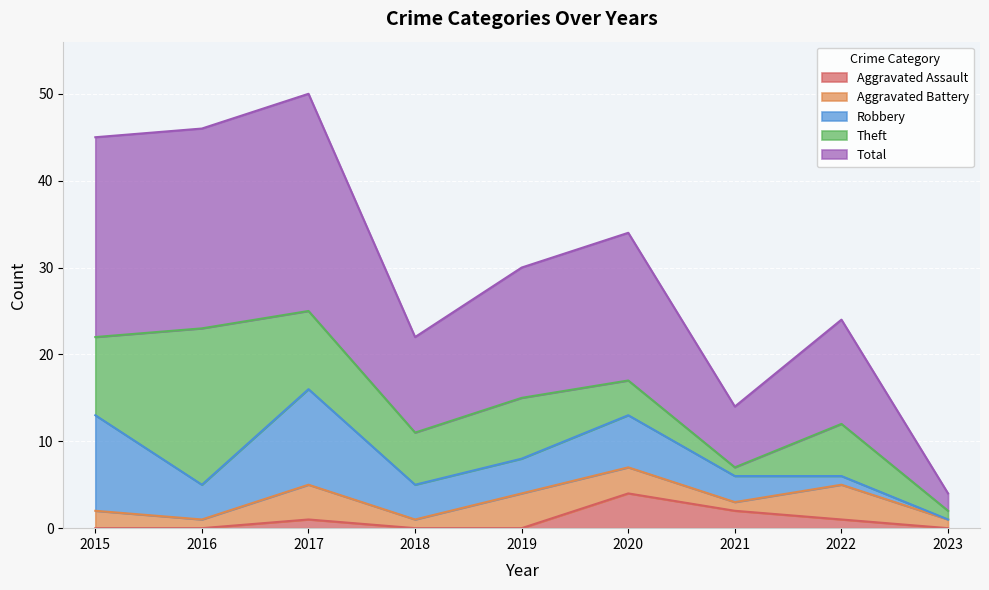

What is the sum of the Aggravated Assault values at 2022 and 2023?

1